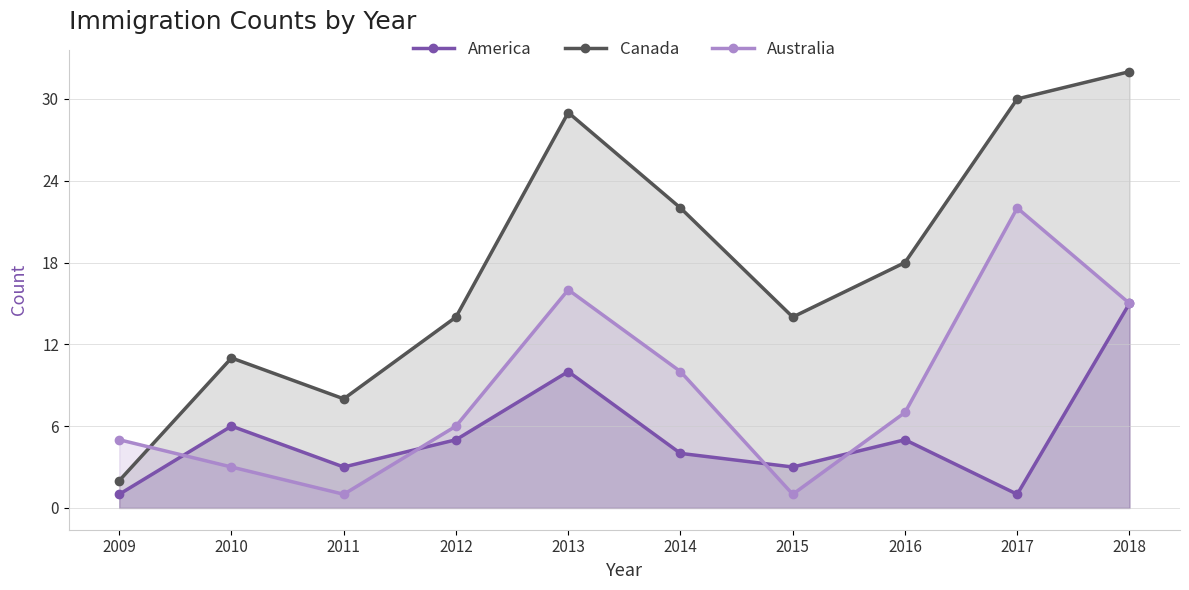

At how many categories does at least one series exceed 14?

5